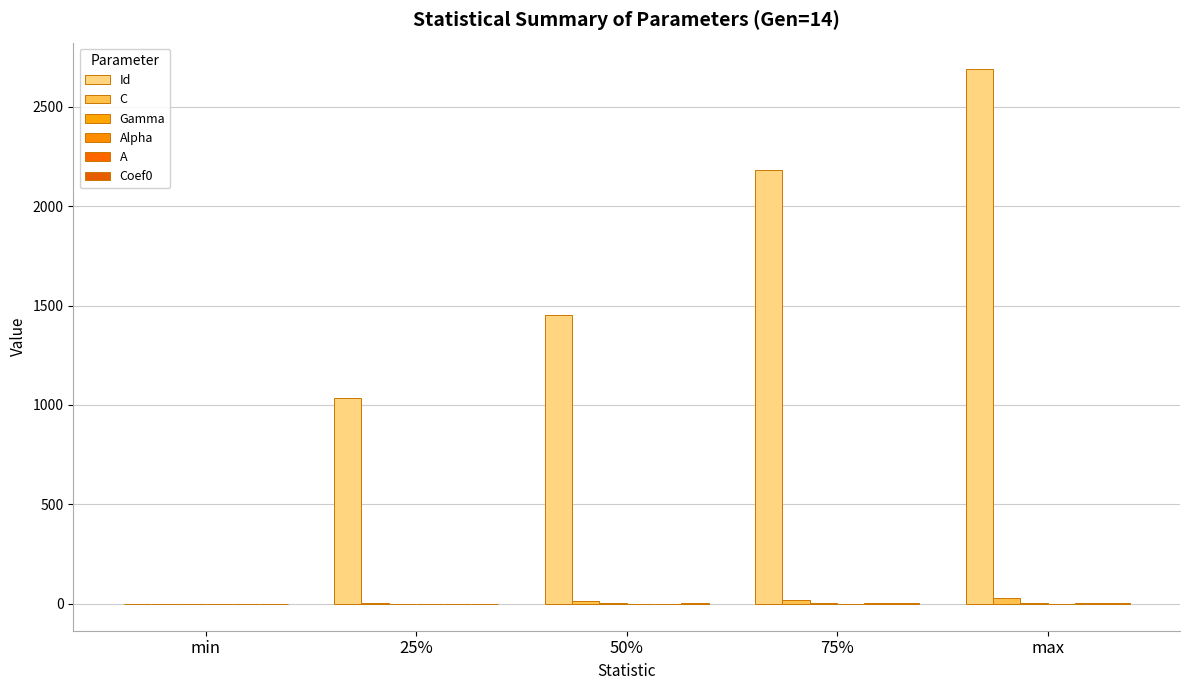

List the series in order of their peak value, highest first.

Id, C, Coef0, Gamma, A, Alpha